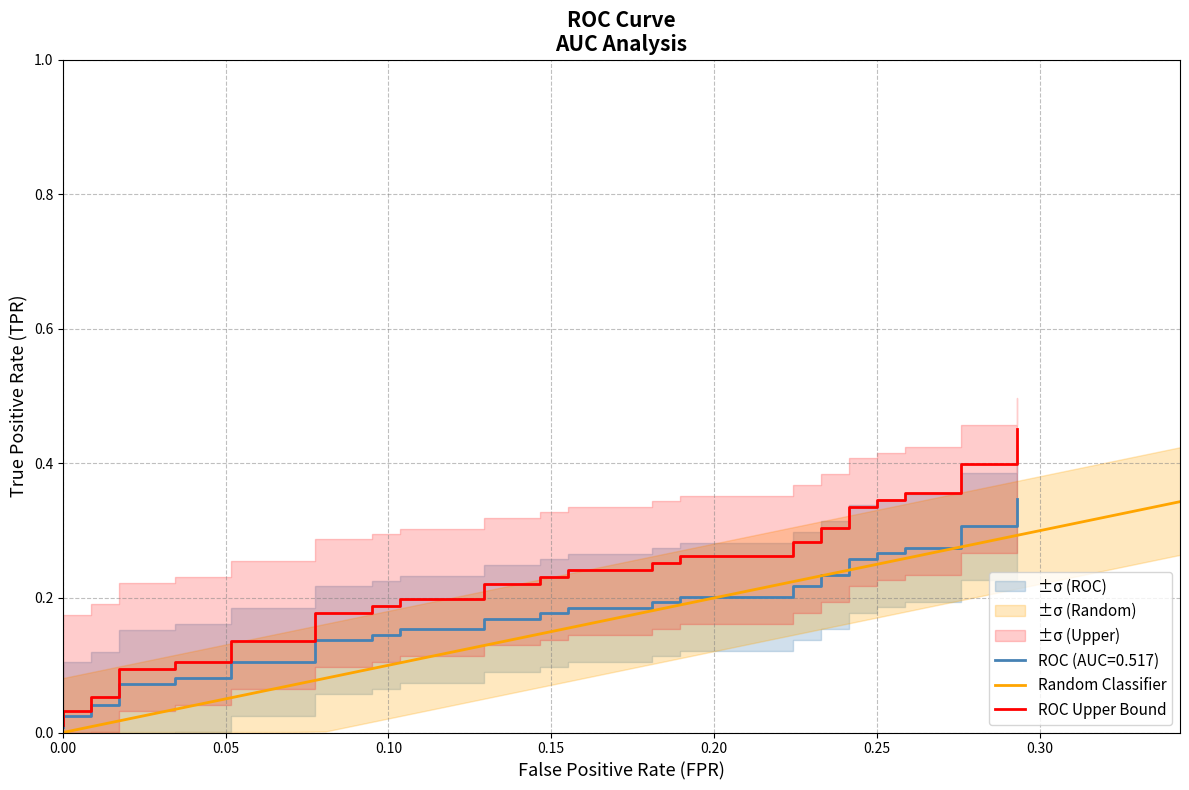

True or false: the data shows 0.4 at 24.

False